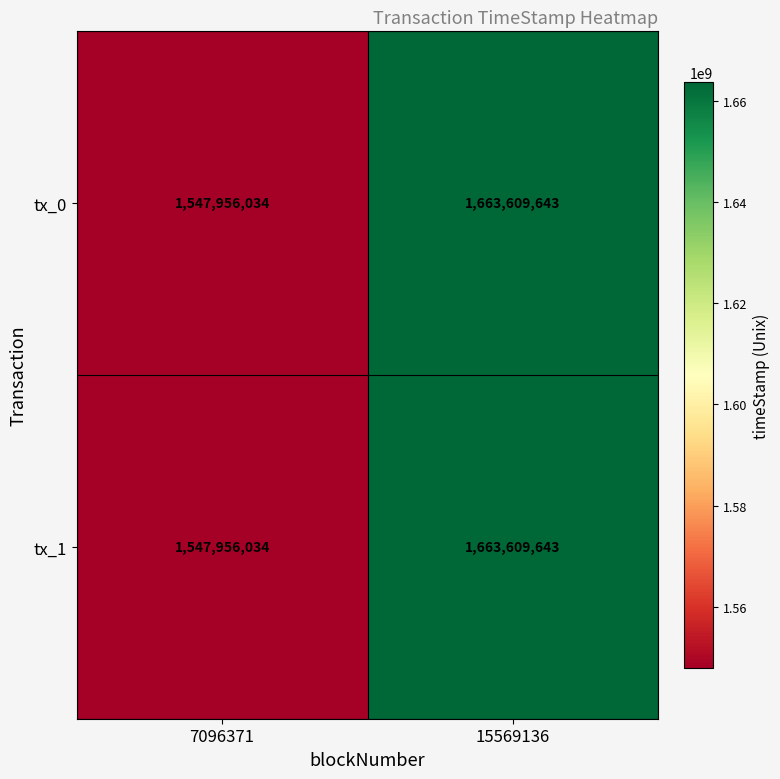

Reading left to right, transcribe all the data shown in this chart.

tx_0: 1547956034	1663609643
tx_1: 1547956034	1663609643